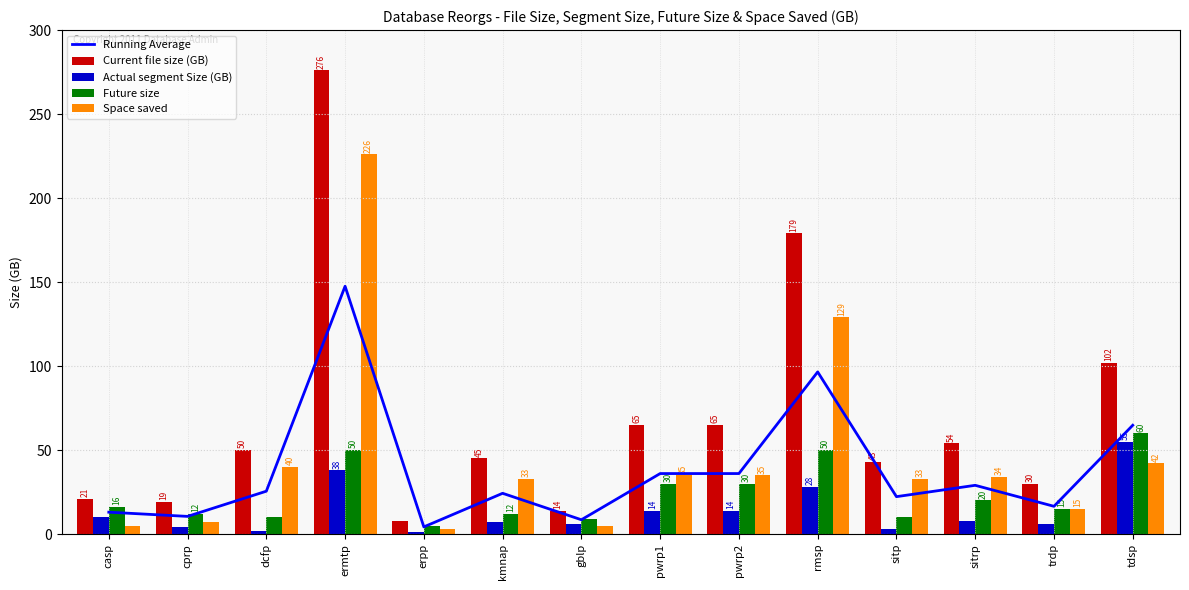

What is the average value of the Current file size (GB) series?

69